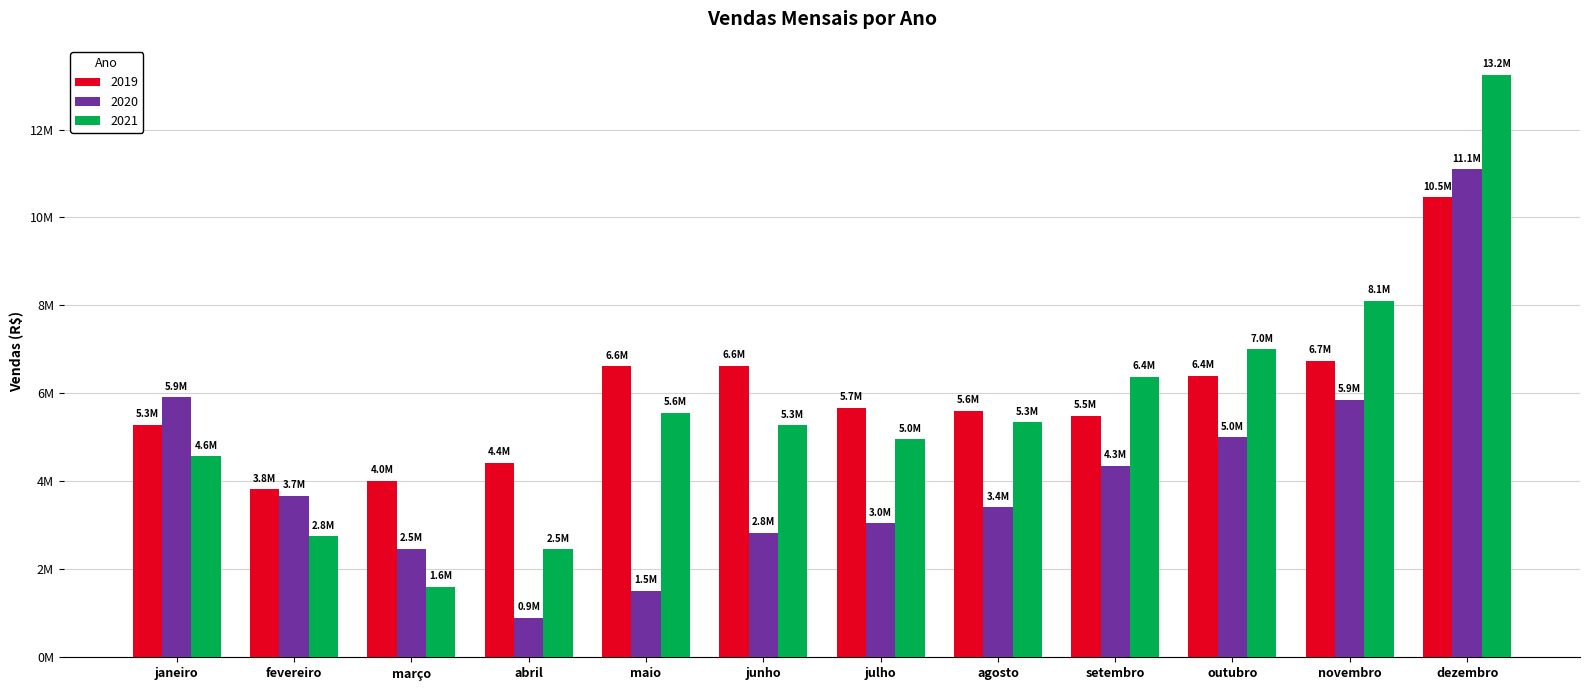

Does the chart contain stacked bars?

No